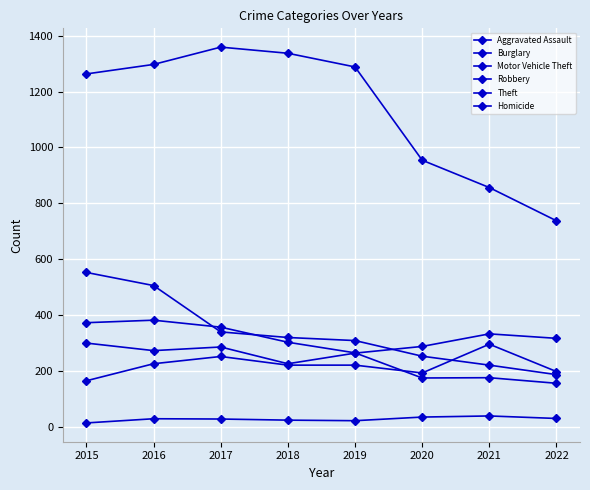

How many interior local peaks does the Homicide series have?

2